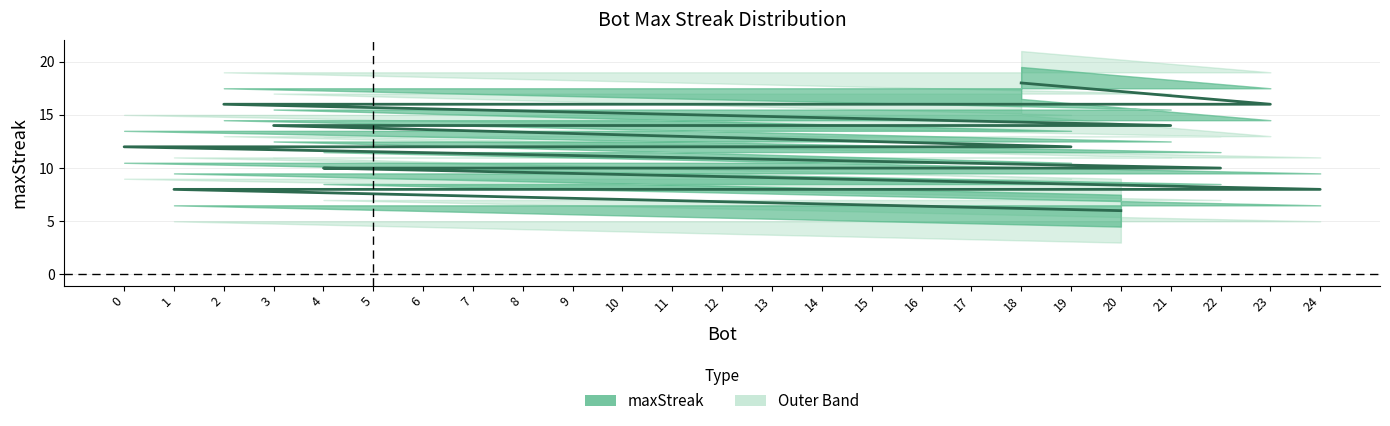

True or false: there are more than 0 points higher than both neighbors.

False